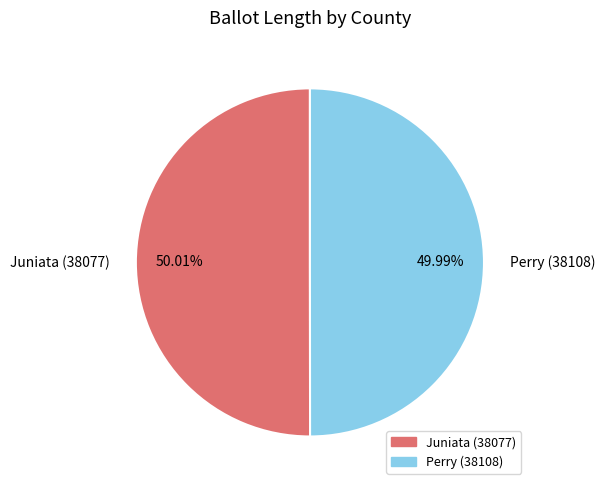

To the nearest percent, what is the combined percentage of Juniata (38077) and Perry (38108)?

100%